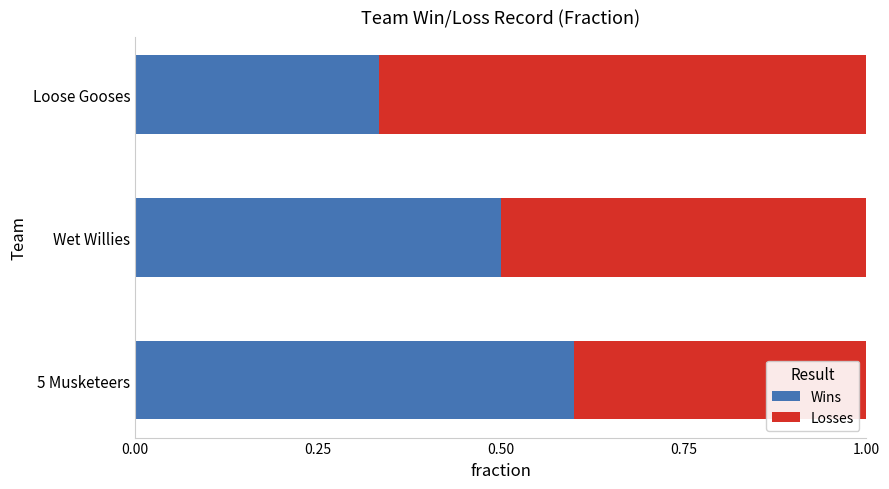

Is it true that Wins equals 0.5 at Wet Willies?

True